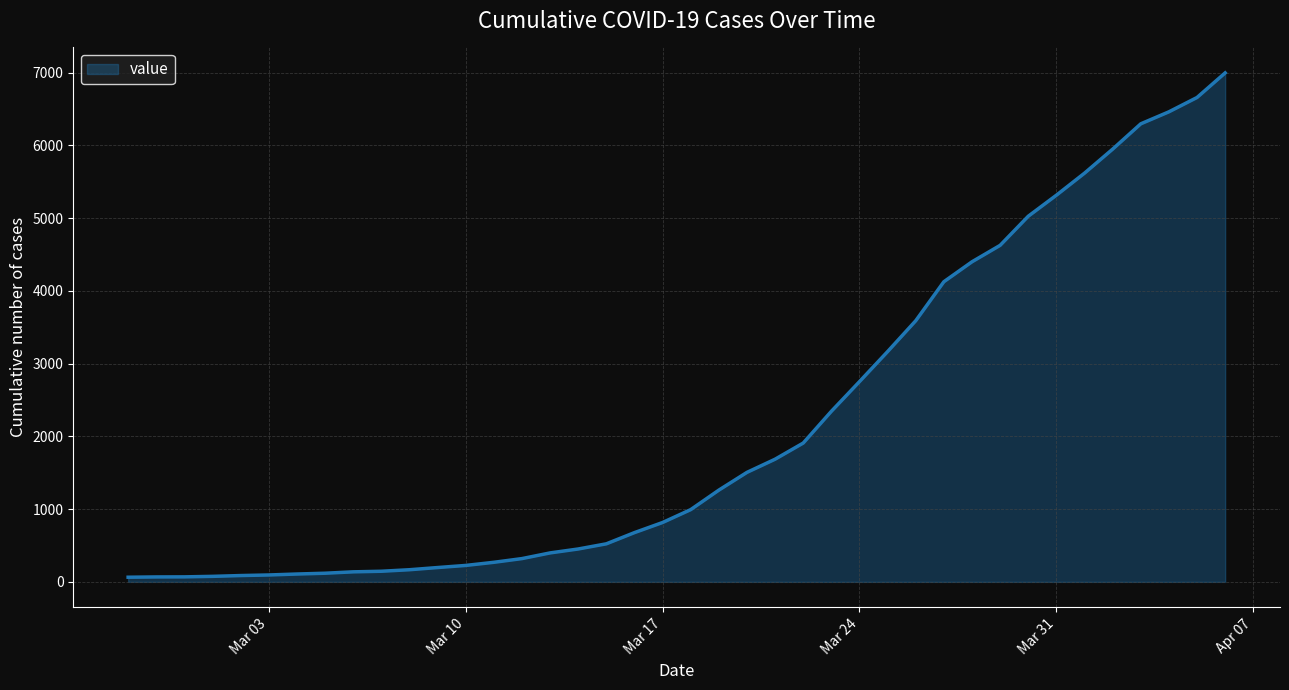

What is the greatest value displayed?

6995